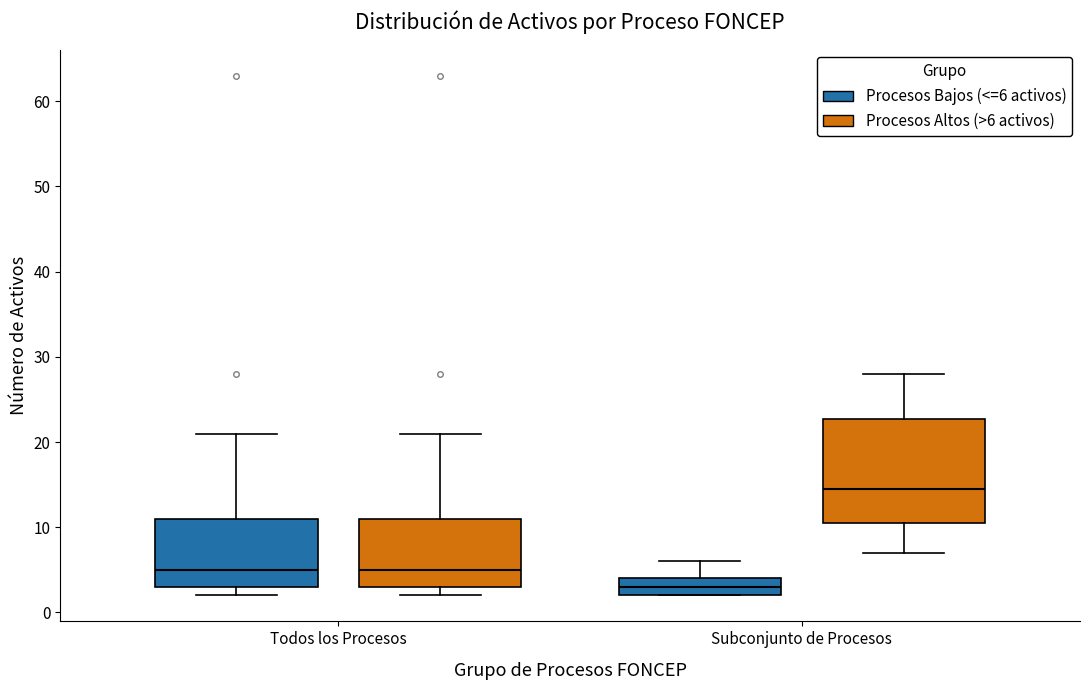

Where is the upper edge of the box for Subconjunto de Procesos (Procesos Bajos (<=6 activos)) on the y-axis? The values are not printed on the chart, so give them approximately, as read against the axis.

4